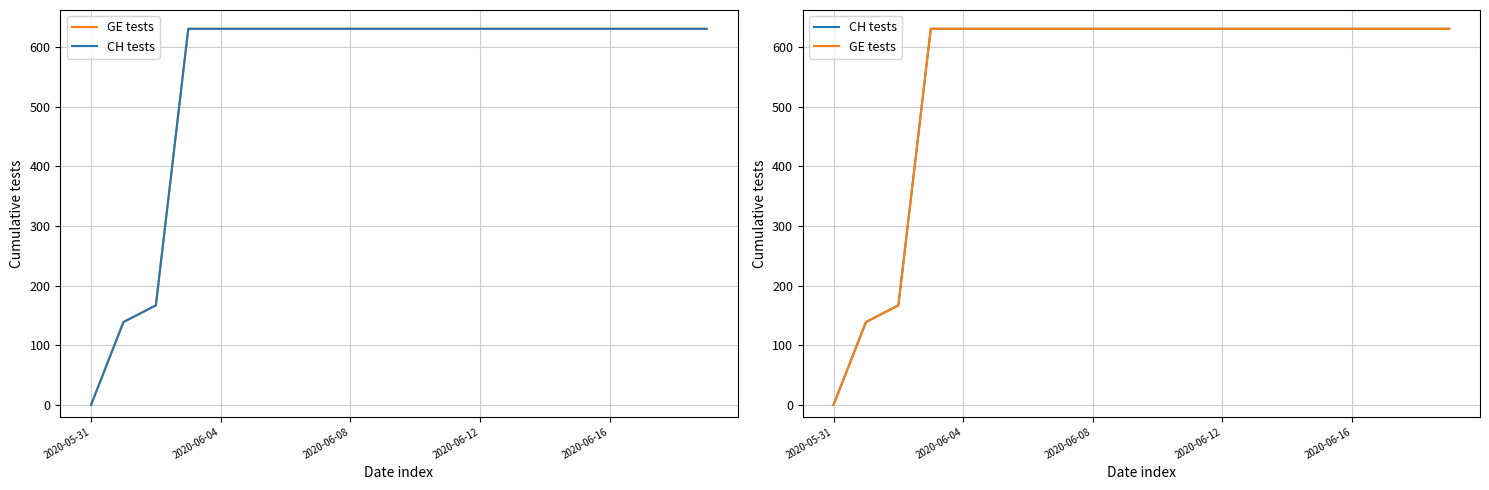

The CH tests series shows 375 at 2020-06-12. True or false?

False